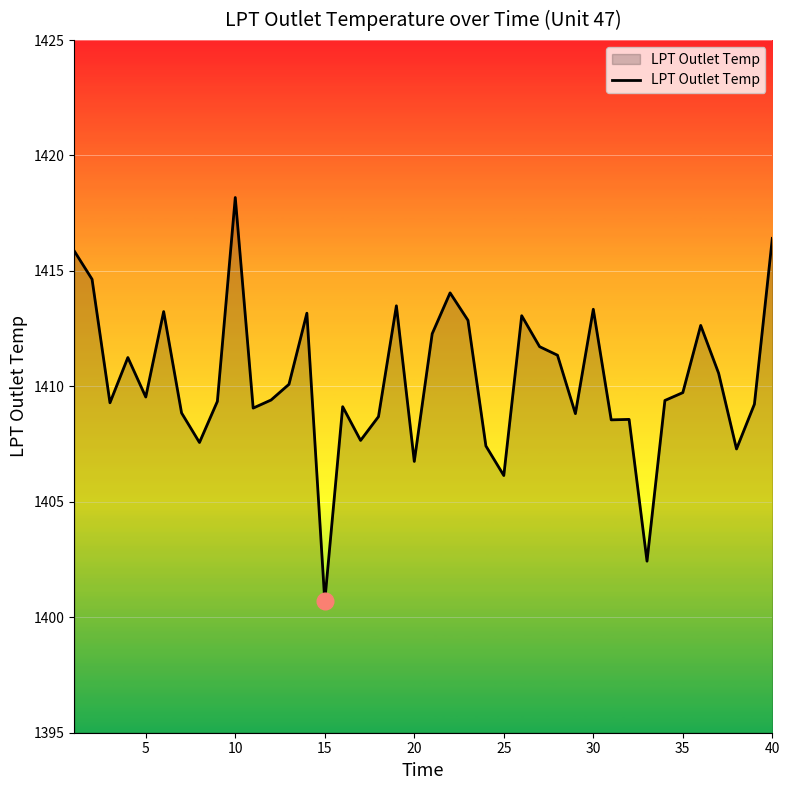

What is the maximum value shown in the chart?

1418.2